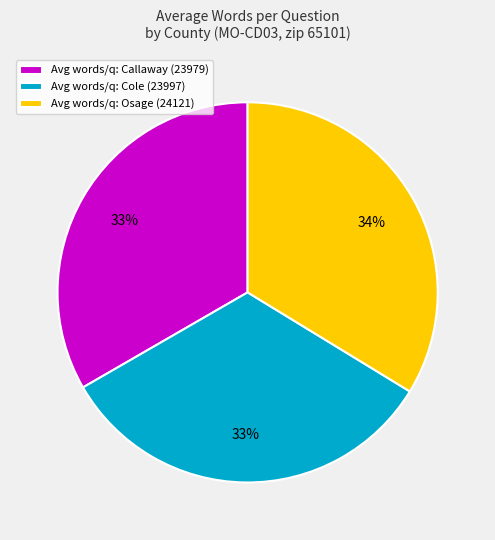

Does any single category account for the majority?

No